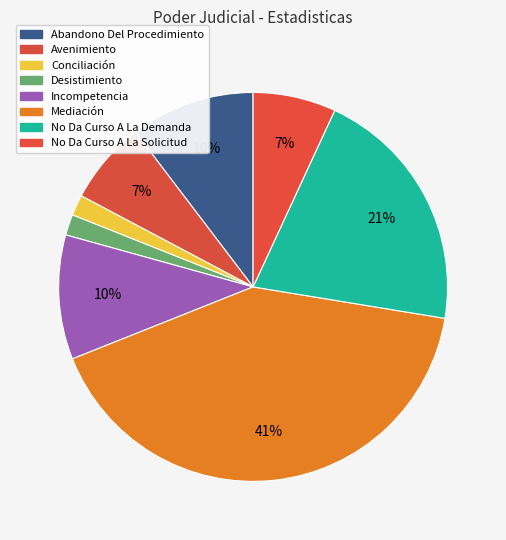

Count the number of slices in the pie.

8